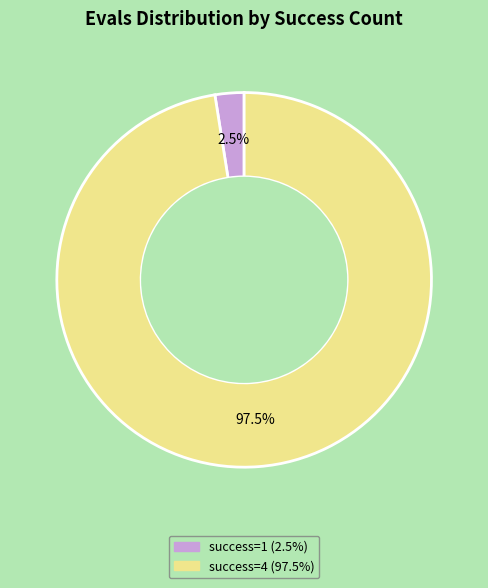

Is there a majority slice in this chart?

Yes